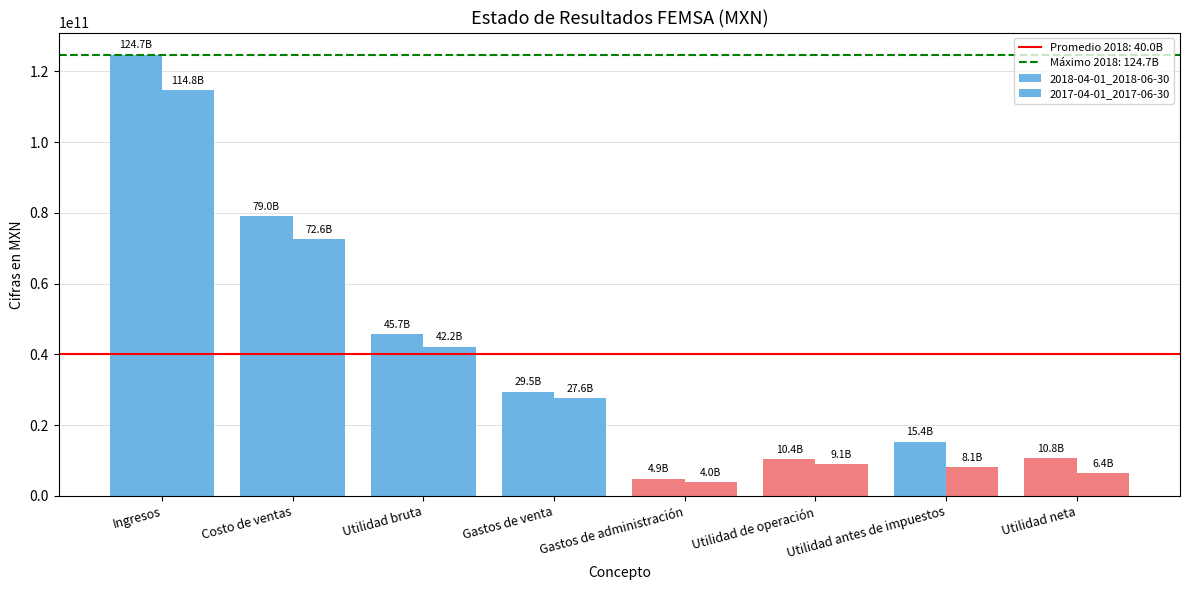

What position from the left is Costo de ventas?

2